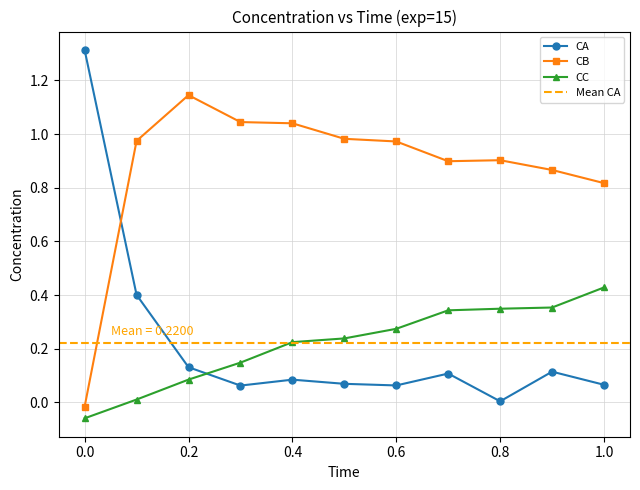

The CB series shows 1.0 at 0.1. True or false?

True